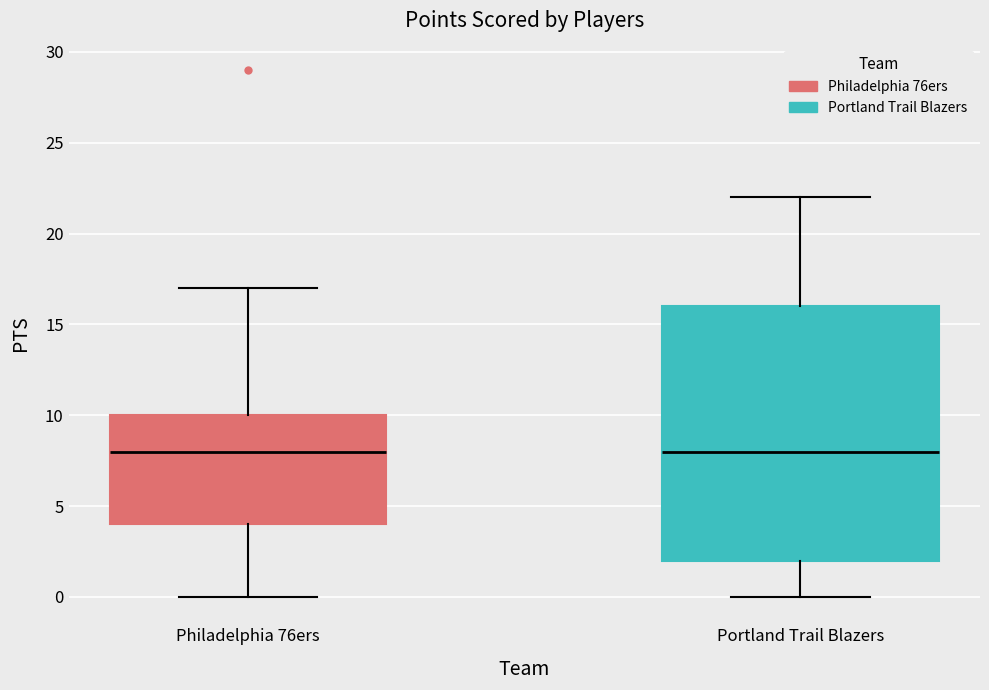

Where is the lower edge of the box for Portland Trail Blazers on the y-axis? The values are not printed on the chart, so give them approximately, as read against the axis.

2